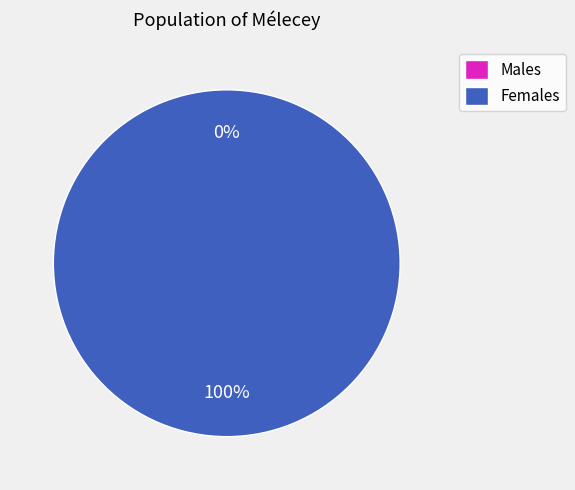

To the nearest percent, what is the average slice percentage?

50%